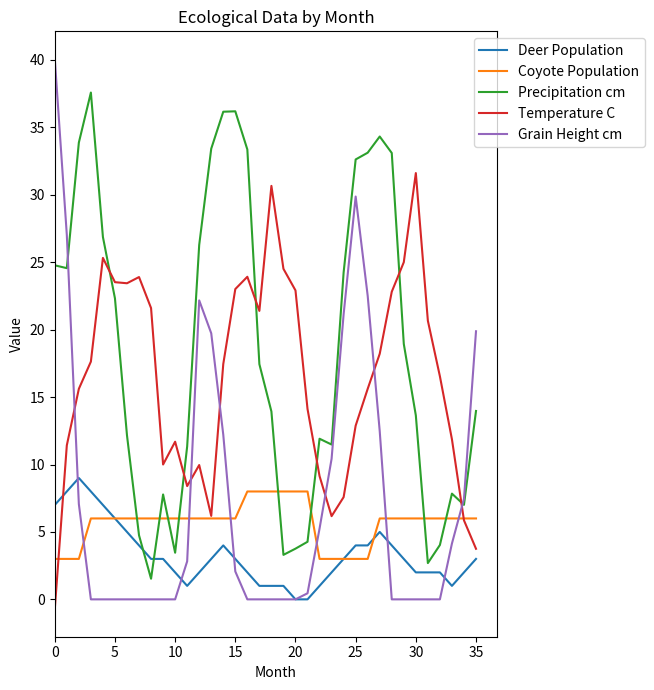

Which series has the largest total across all categories?

Precipitation cm